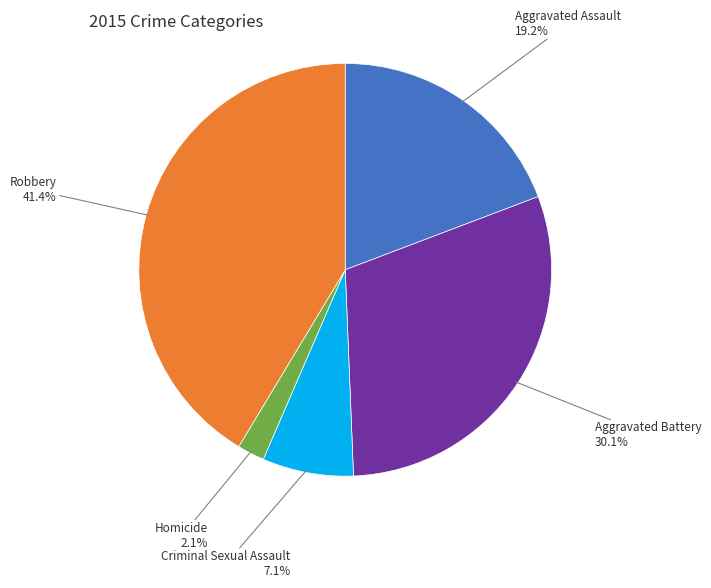

What is the largest slice in the pie chart?

Robbery